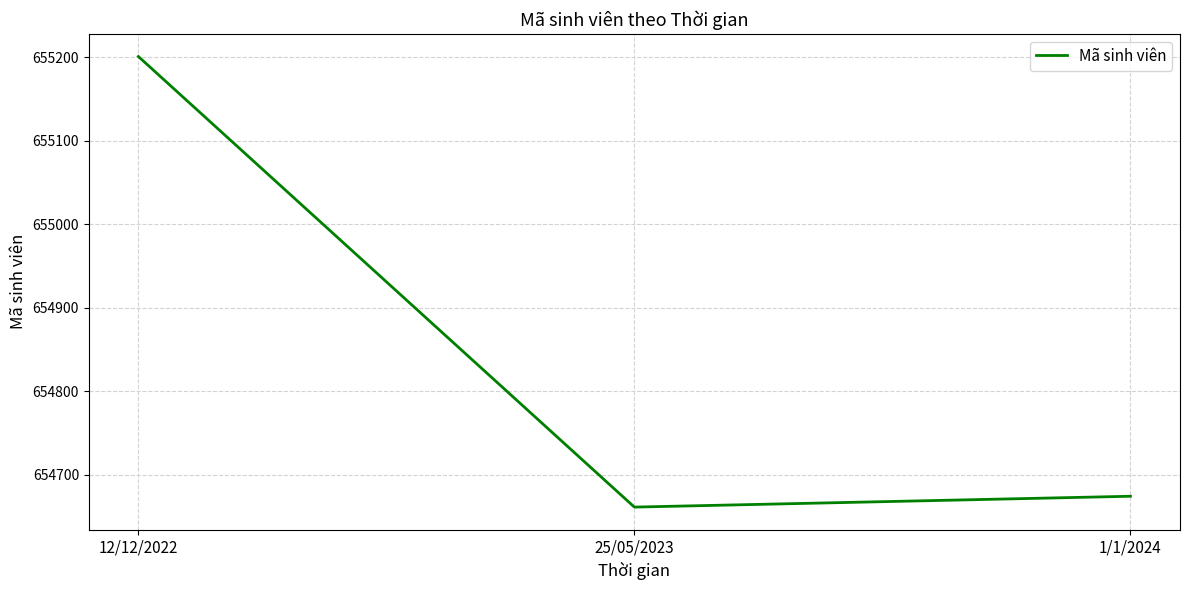

How many lines are shown in the chart?

1